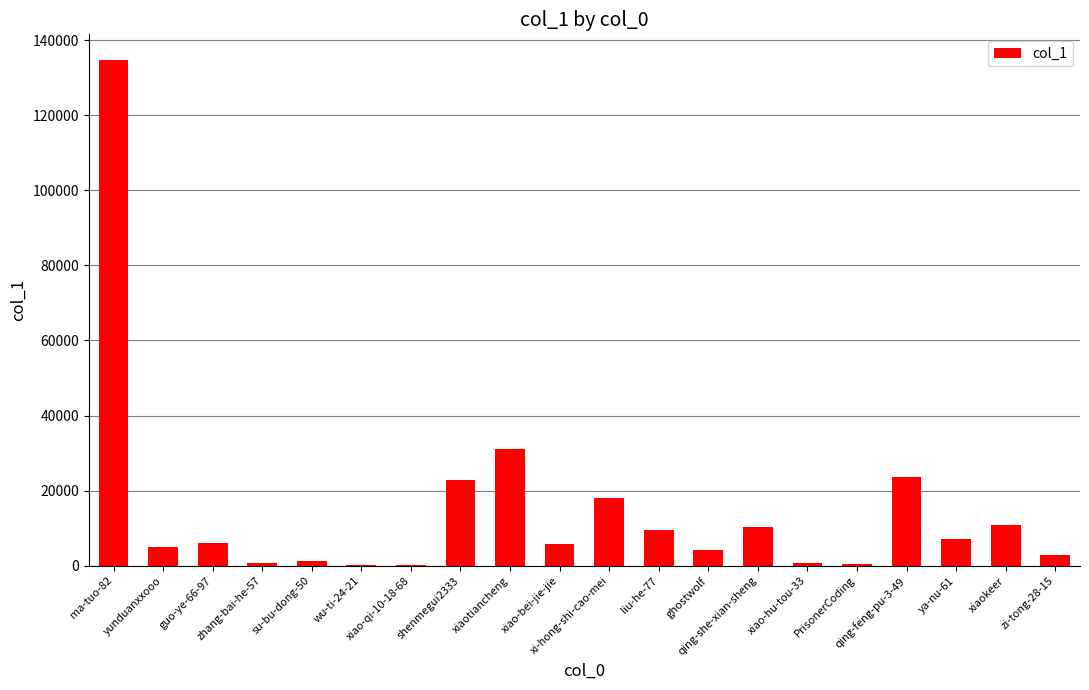

Between yunduanxxooo and su-bu-dong-50, which is larger?

yunduanxxooo